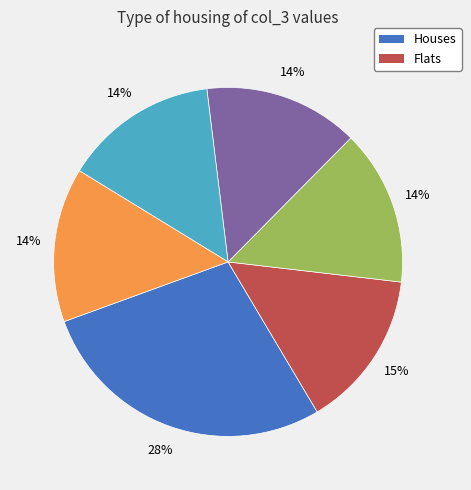

To the nearest percent, what is the average slice percentage?

17%